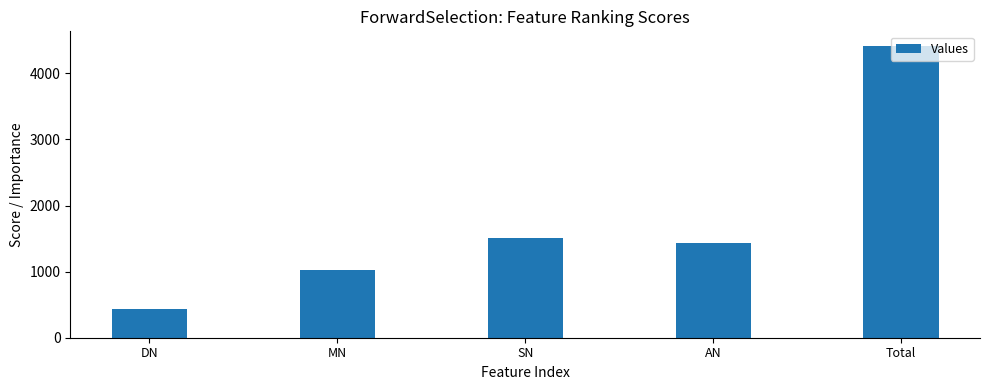

Is it true that the value at DN is 435?

True